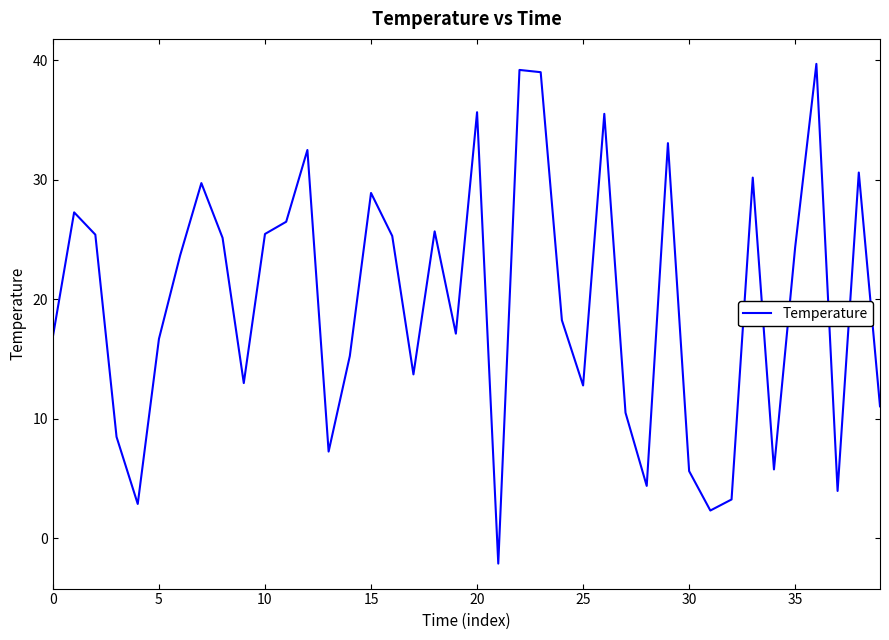

What is the difference between the maximum and minimum values?

41.8